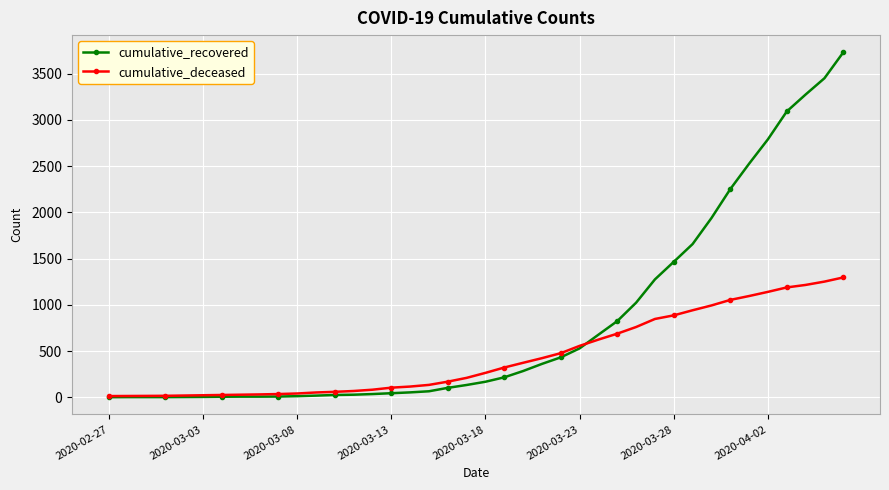

What are all the series names shown in the legend?

cumulative_recovered, cumulative_deceased